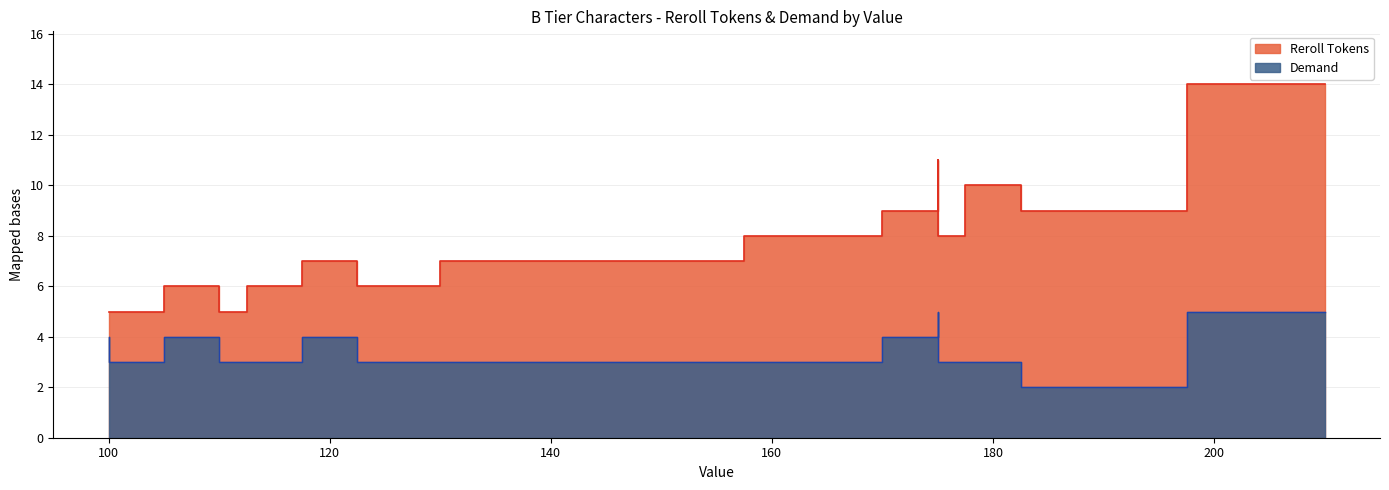

List the series in order of their overall mean, lowest first.

Demand, Reroll Tokens